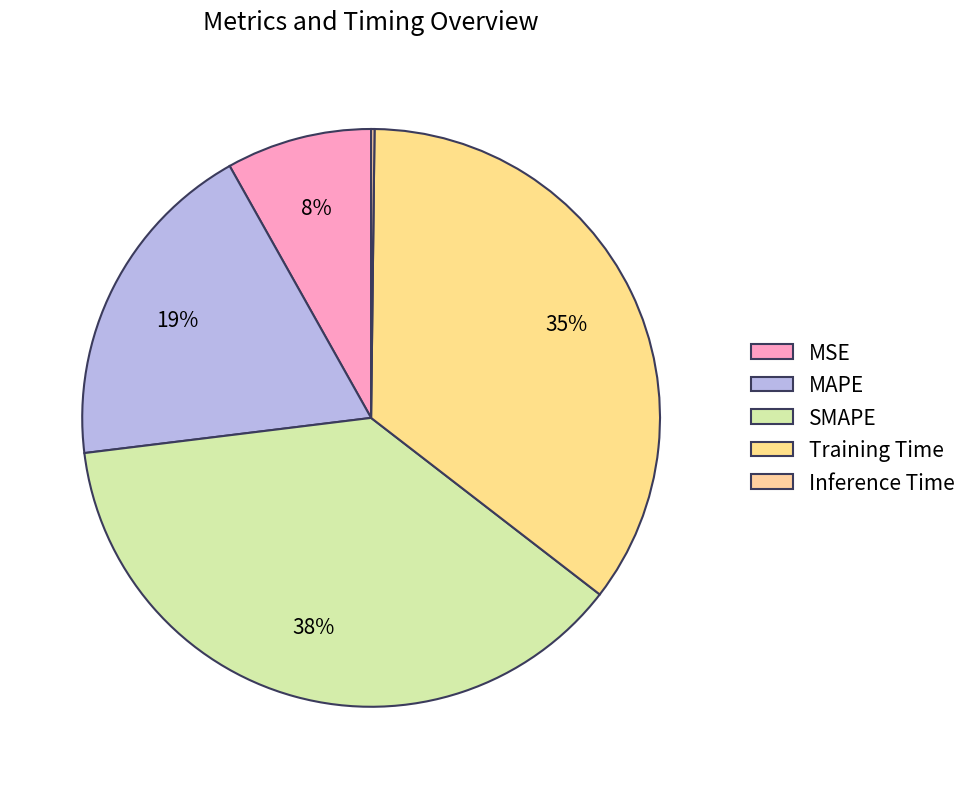

Does any single category account for the majority?

No